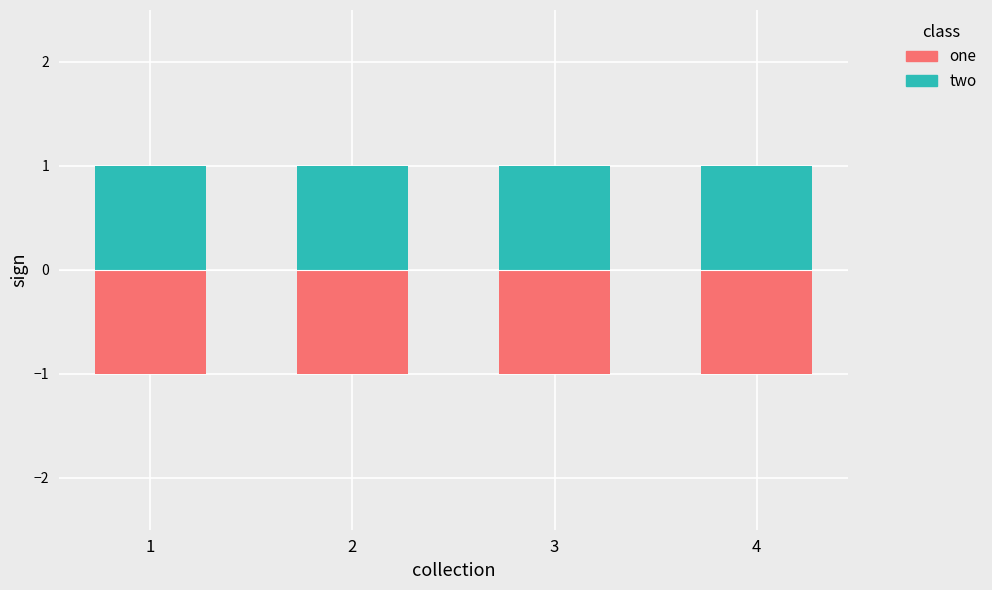

What is the value of the two bar at the 2nd from the left?

1